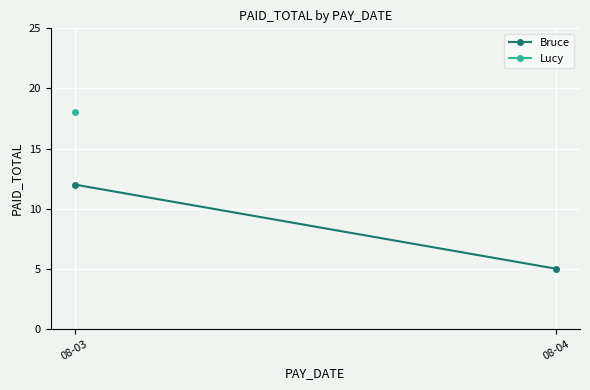

The chart shows a value of 5 at 08-04. True or false?

True